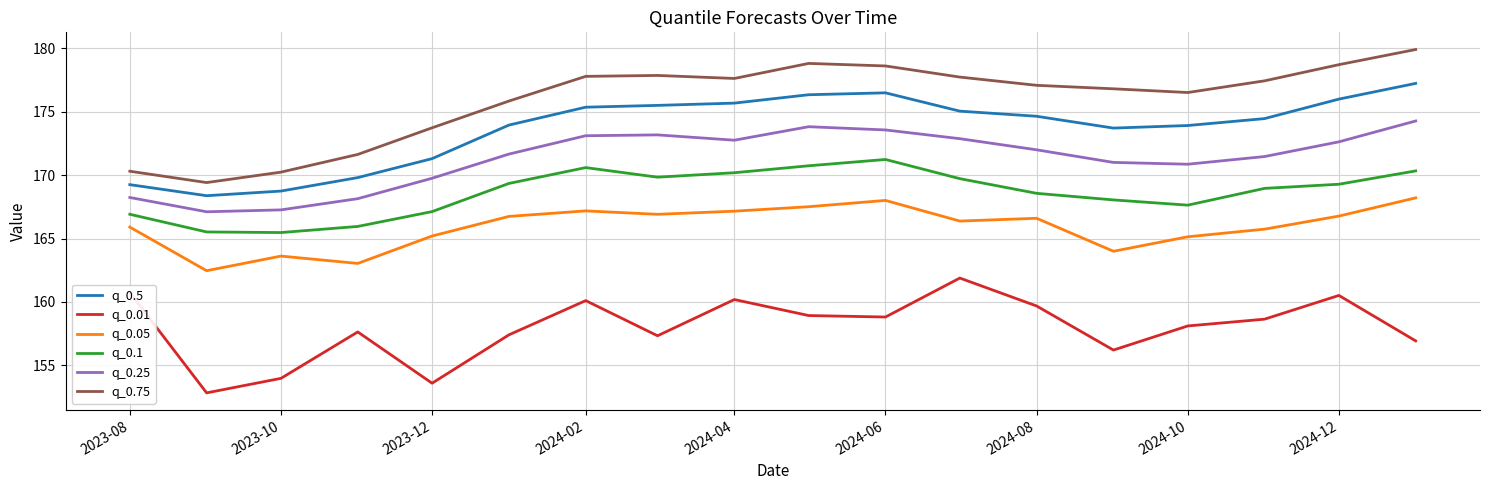

What is the minimum value for q_0.25?

167.1